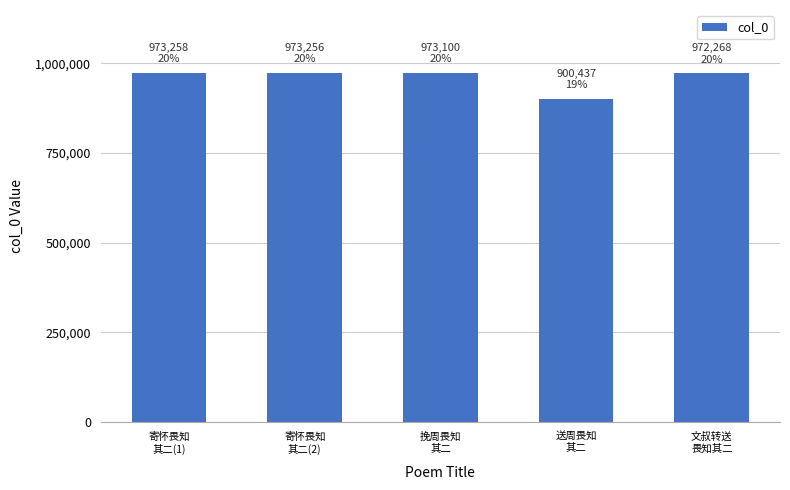

How many values are below 973100?

2